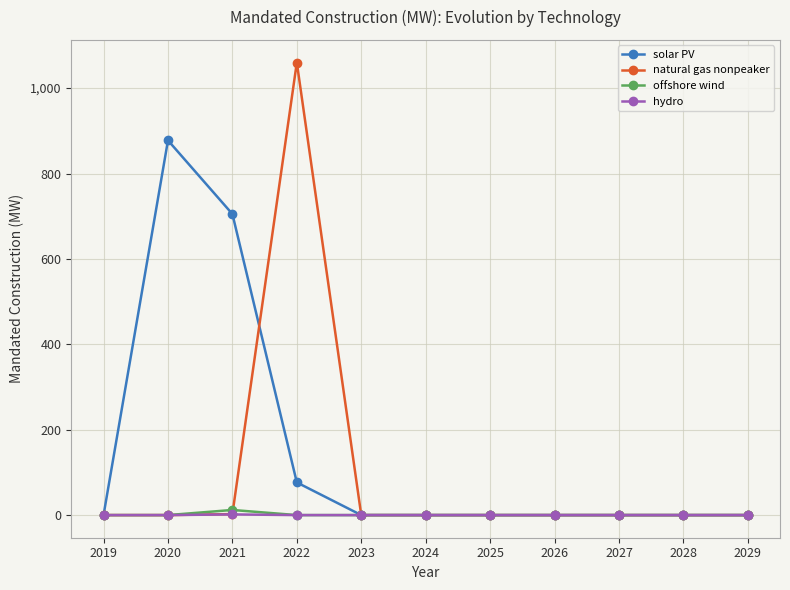

True or false: natural gas nonpeaker has more than 0 points higher than both neighbors.

True